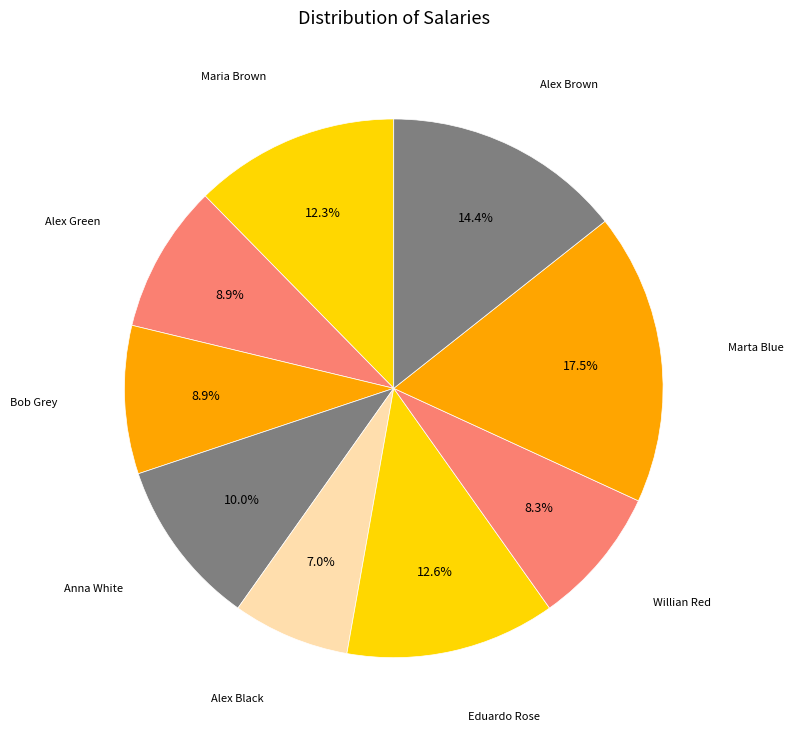

To the nearest percent, what percentage of the pie is Alex Black?

7%